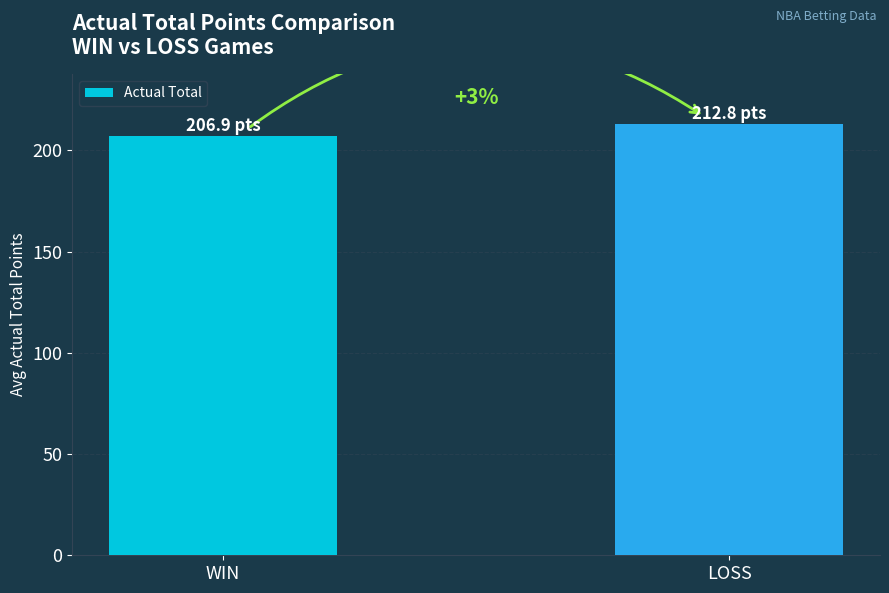

Reading left to right, list all the values displayed in this chart.

WIN=206.9	LOSS=212.8